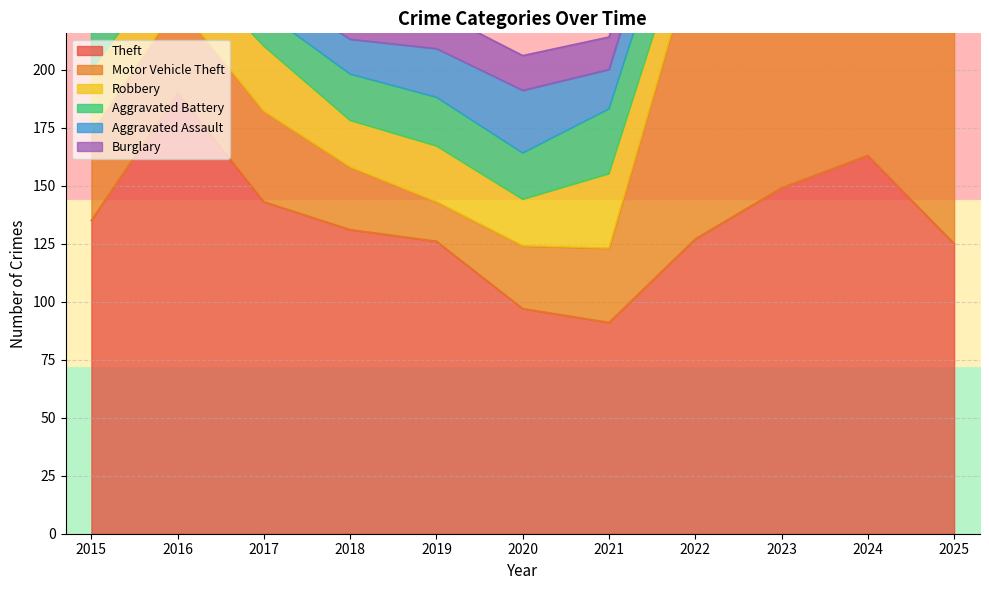

Count the number of data series in this chart.

6